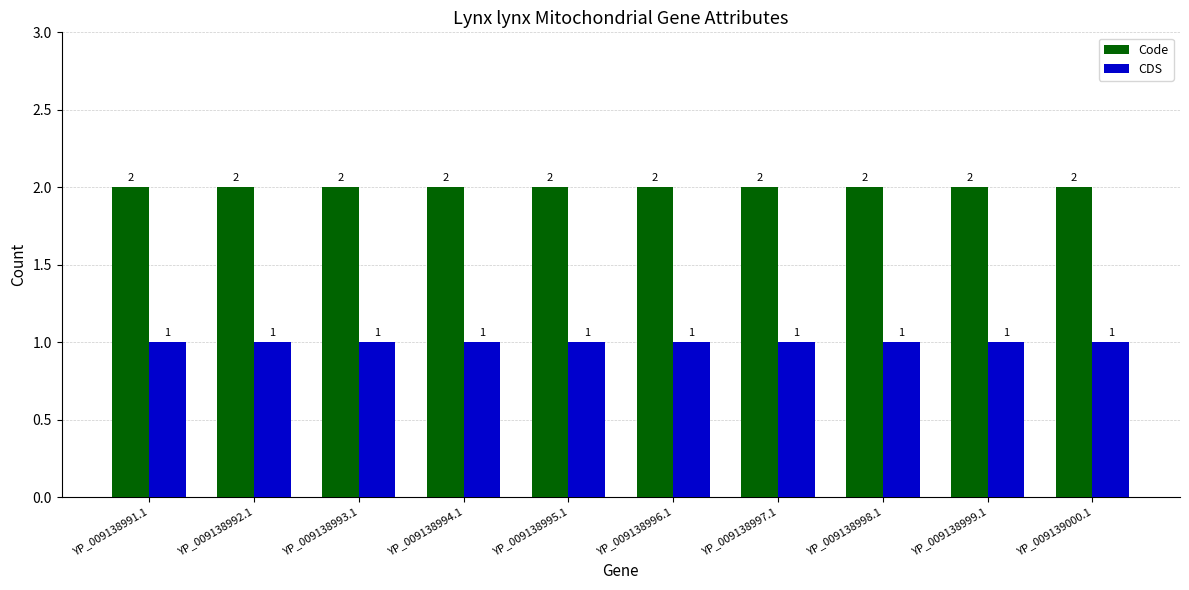

The value of CDS at YP_009138991.1 is 1. True or false?

True